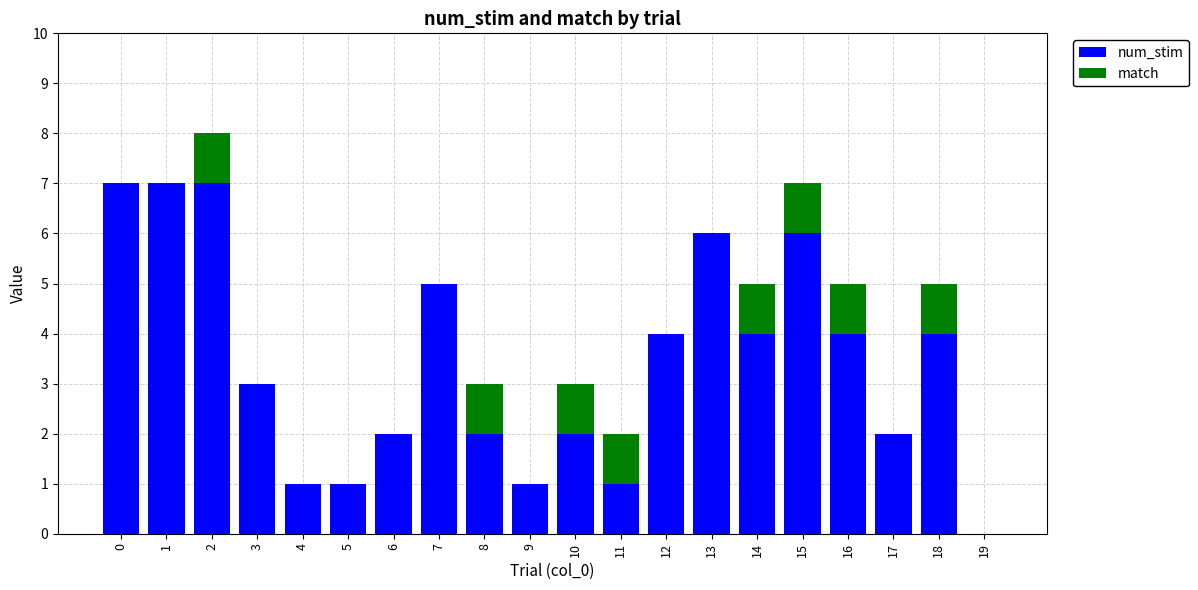

At which category is the sum across all series the highest?

2